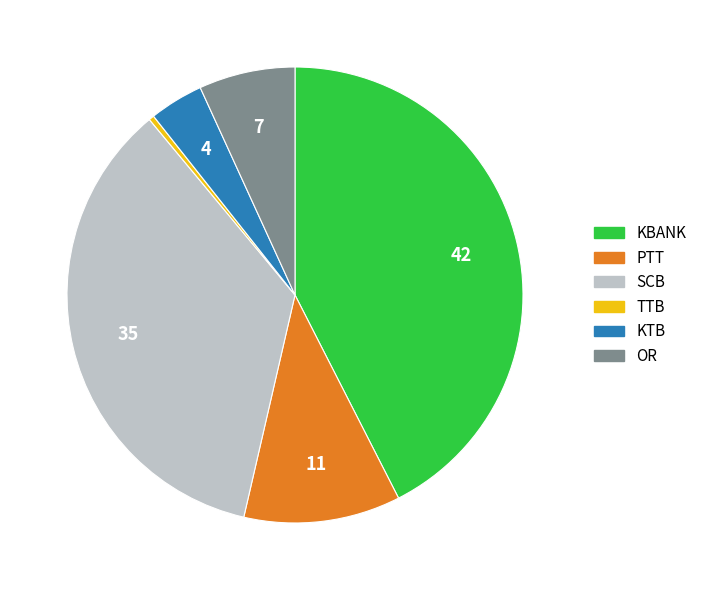

Is there any slice that represents more than half of the pie?

No